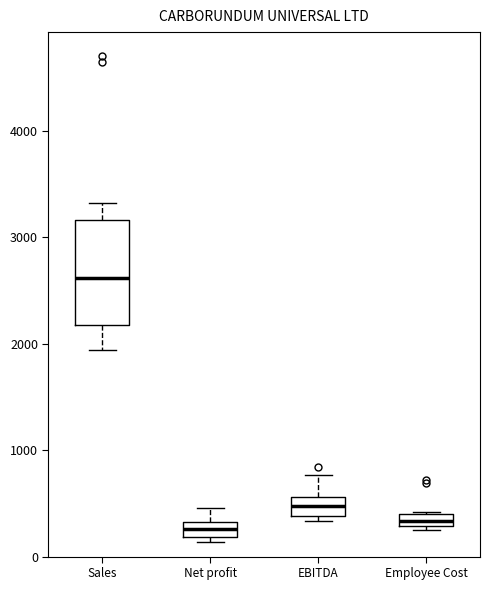

Where is the lower edge of the box for Net profit on the y-axis? The values are not printed on the chart, so give them approximately, as read against the axis.

200